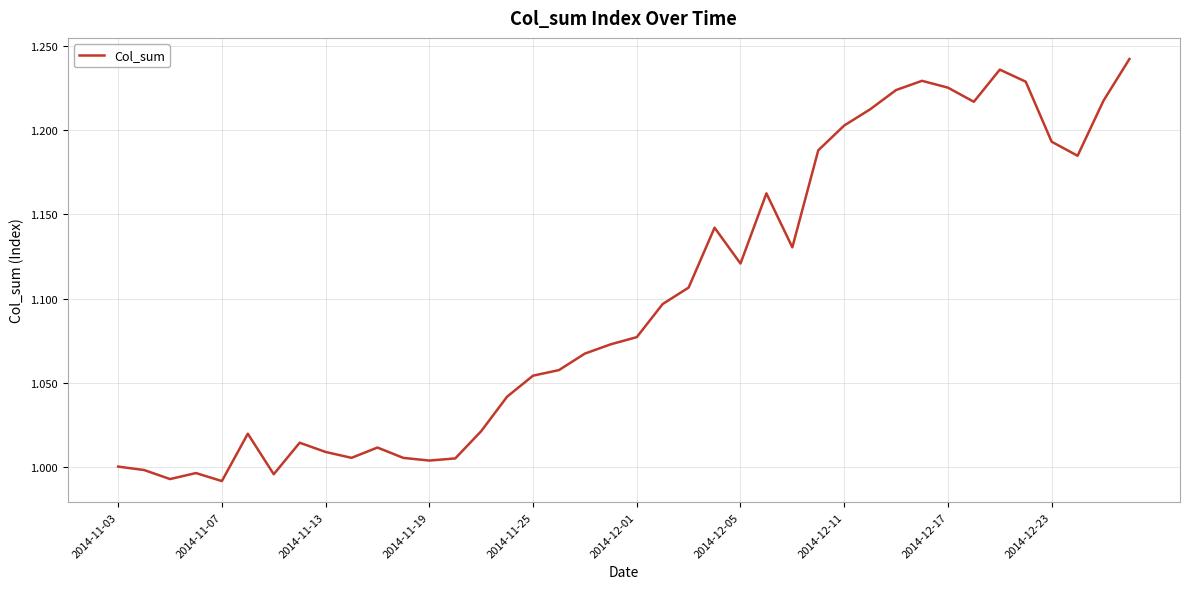

Reading left to right, what are all the values shown in this chart?

1.0	1.0	1.0	1.0	1.0	1.0	1.0	1.0	1.0	1.0	1.0	1.0	1.0	1.0	1.0	1.0	1.1	1.1	1.1	1.1	1.1	1.1	1.1	1.1	1.1	1.2	1.1	1.2	1.2	1.2	1.2	1.2	1.2	1.2	1.2	1.2	1.2	1.2	1.2	1.2